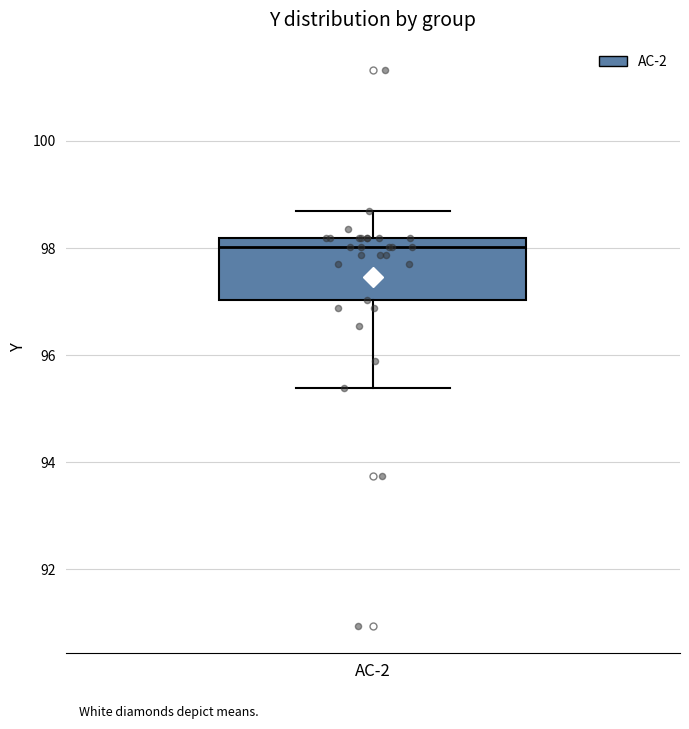

Transcribe this box plot: give where the median line is, the range the box spans, and where the two whiskers end, as read against the y-axis. The values are not printed on the chart, so give them approximately, as read against the axis.

median 98.0, box 97.0 to 98.2, whiskers 95.4 to 98.6